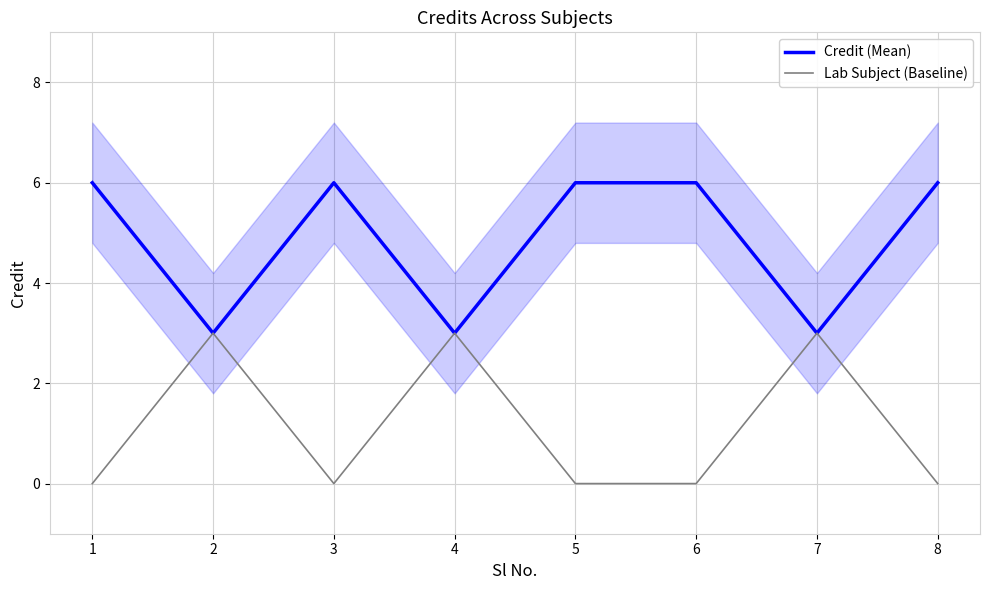

Where is Credit (Mean) nearest to the value 4?

2